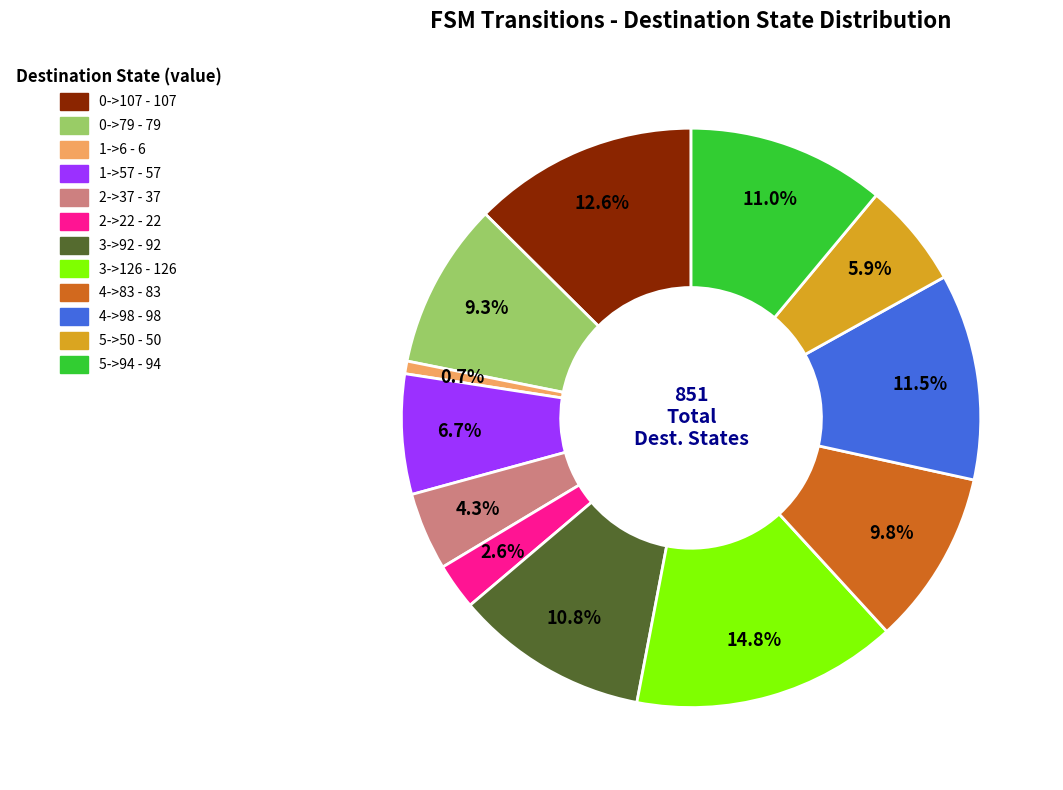

The 5->94 slice represents 1% of the pie. True or false?

False